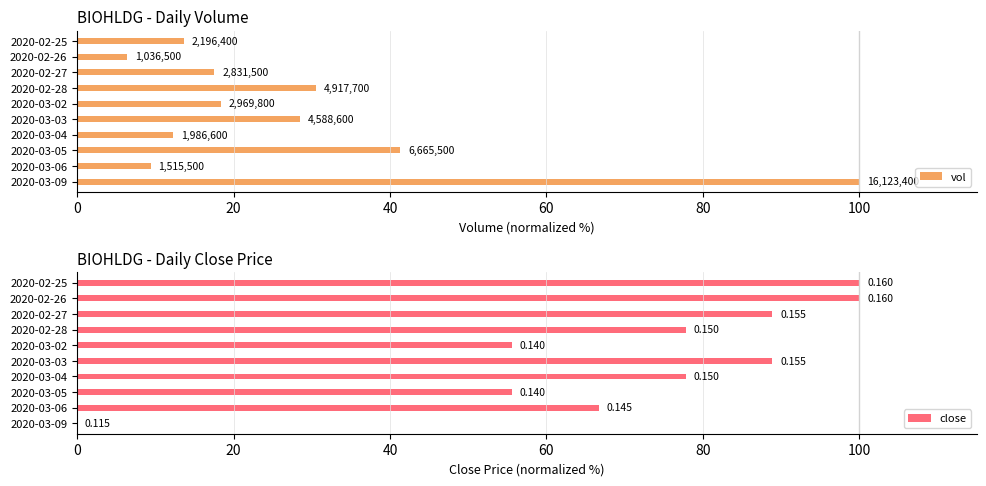

Which category has the highest value across all series?

2020-03-09